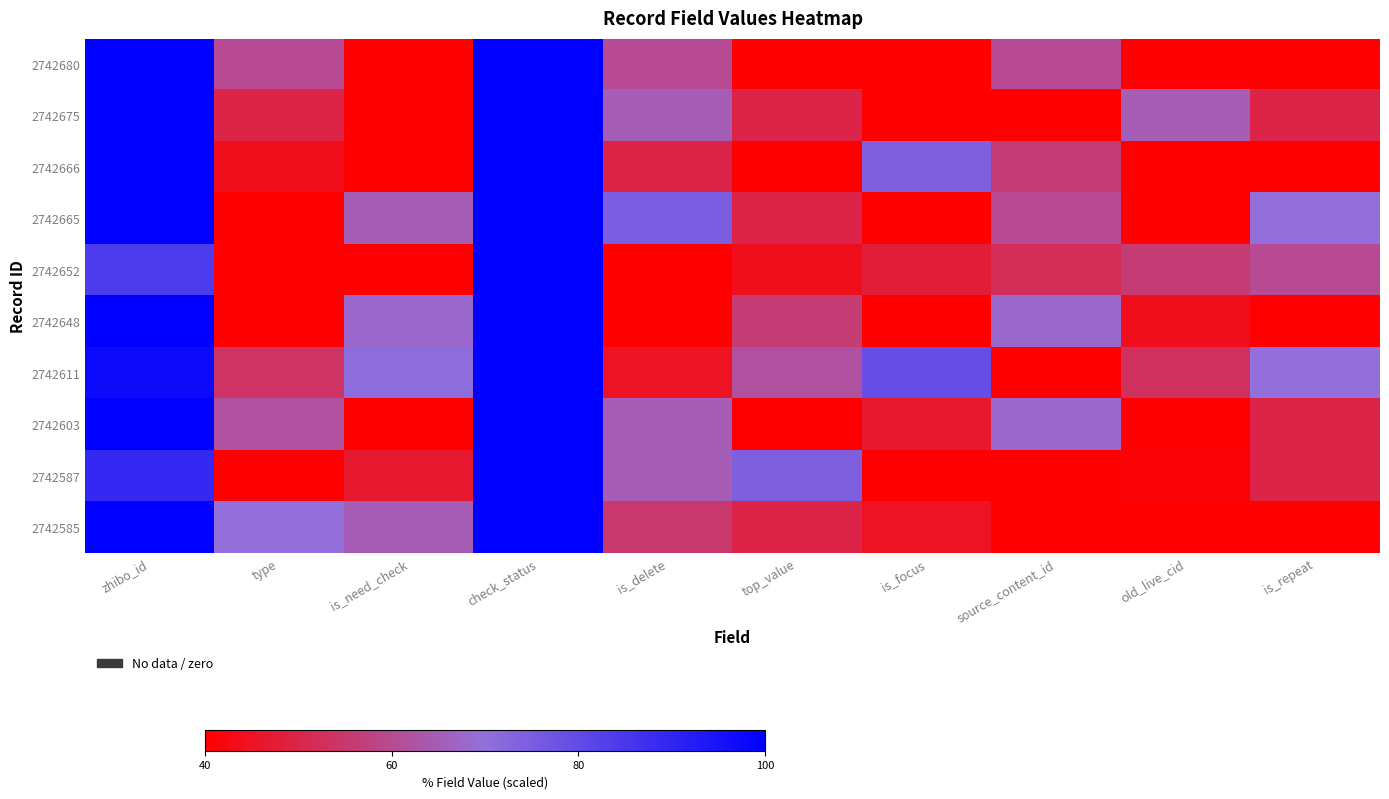

Count the number of categories in the chart.

10